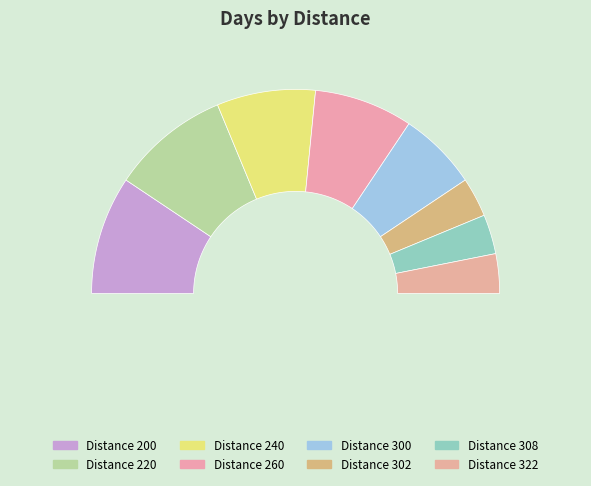

Which has a higher value, 308 or 220?

220